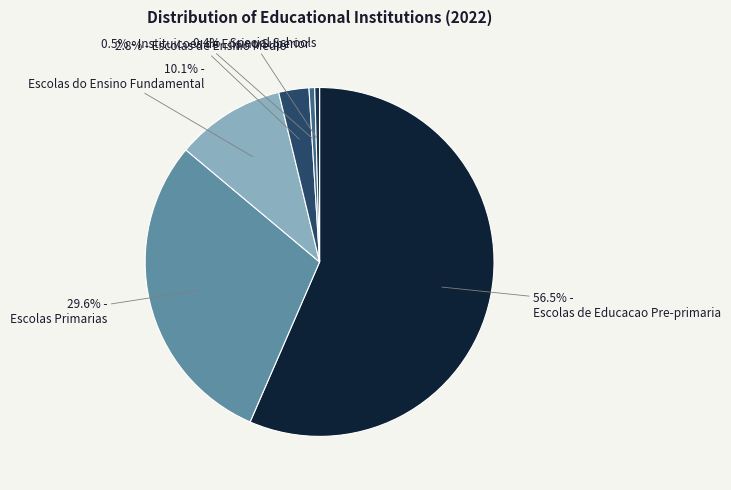

How many slices are in this pie chart?

6